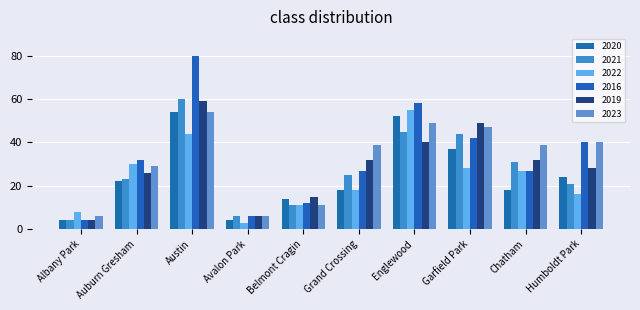

Which series has the largest total across all categories?

2016